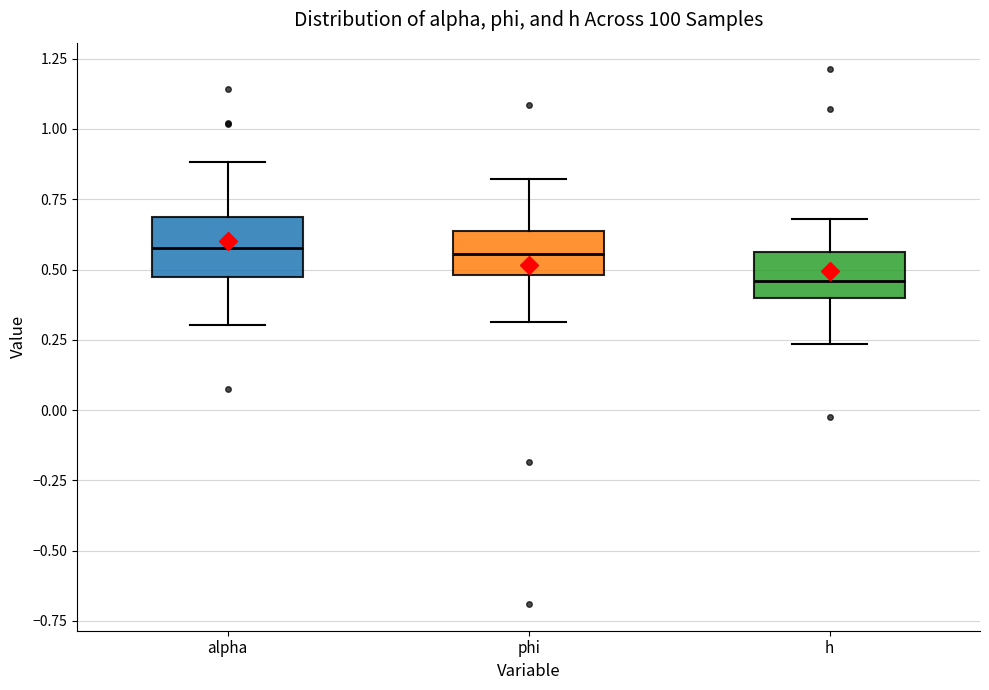

Reading left to right, transcribe this box plot: for each box, give where its median line is, the range the box spans, and where its two whiskers end, as read against the y-axis. The values are not printed on the chart, so give them approximately, as read against the axis.

alpha: median 0.60, box 0.45 to 0.70, whiskers 0.30 to 0.90
phi: median 0.55, box 0.50 to 0.65, whiskers 0.30 to 0.80
h: median 0.45, box 0.40 to 0.55, whiskers 0.25 to 0.70